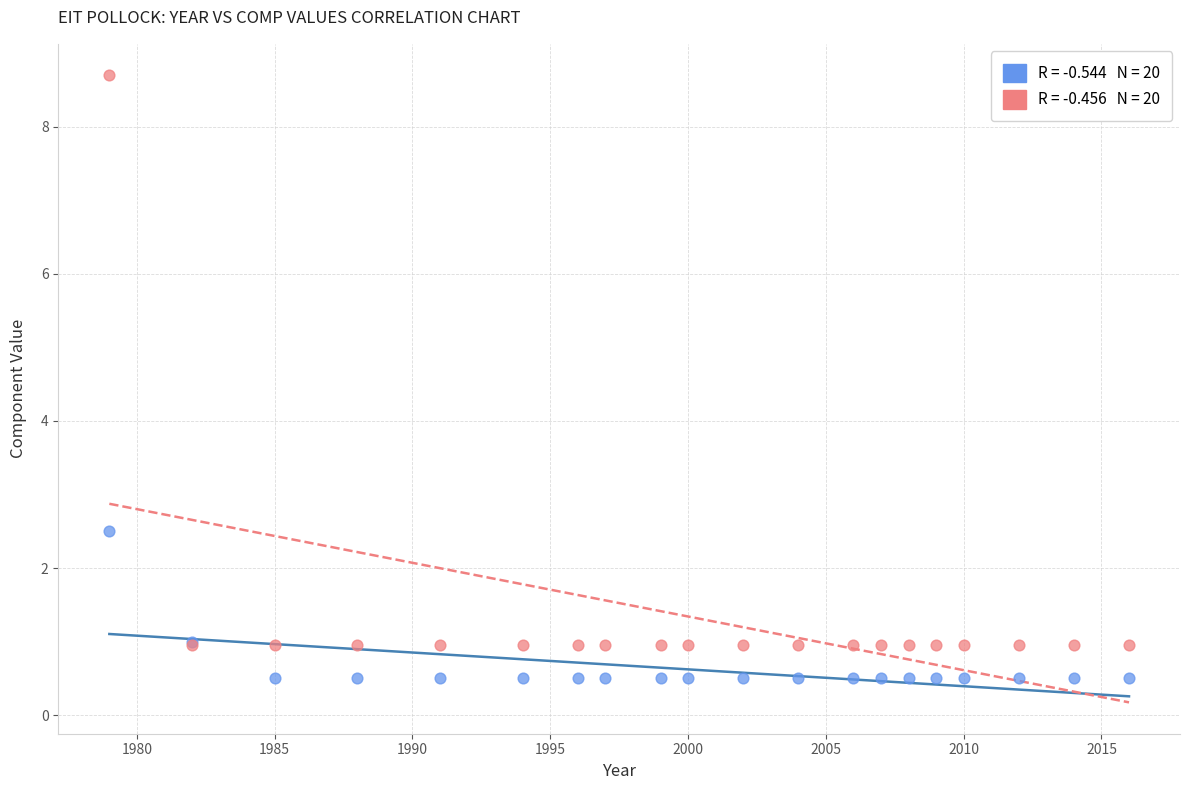

Across all series, what Y value is closest to 4?

2.5